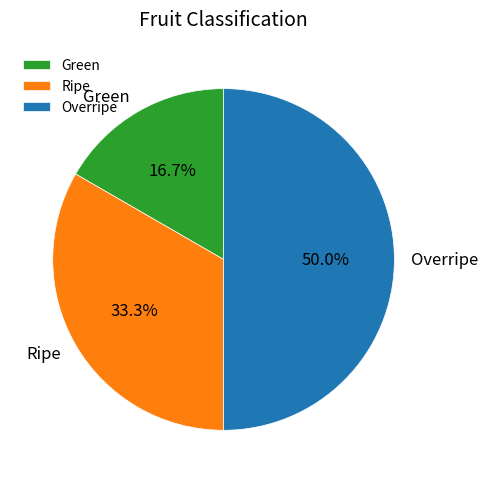

Which slice is the largest?

Overripe